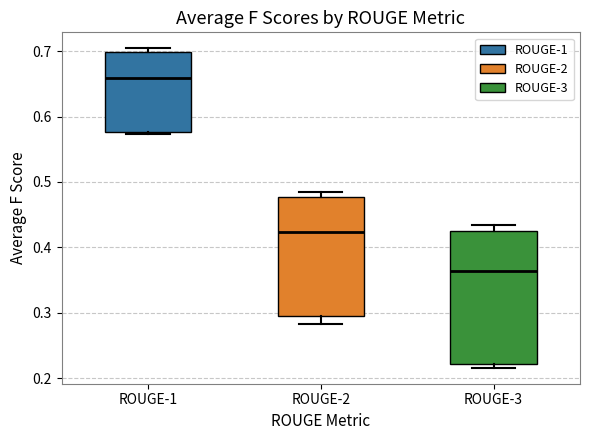

Which box is the tallest, from its lower edge to its upper edge?

ROUGE-3